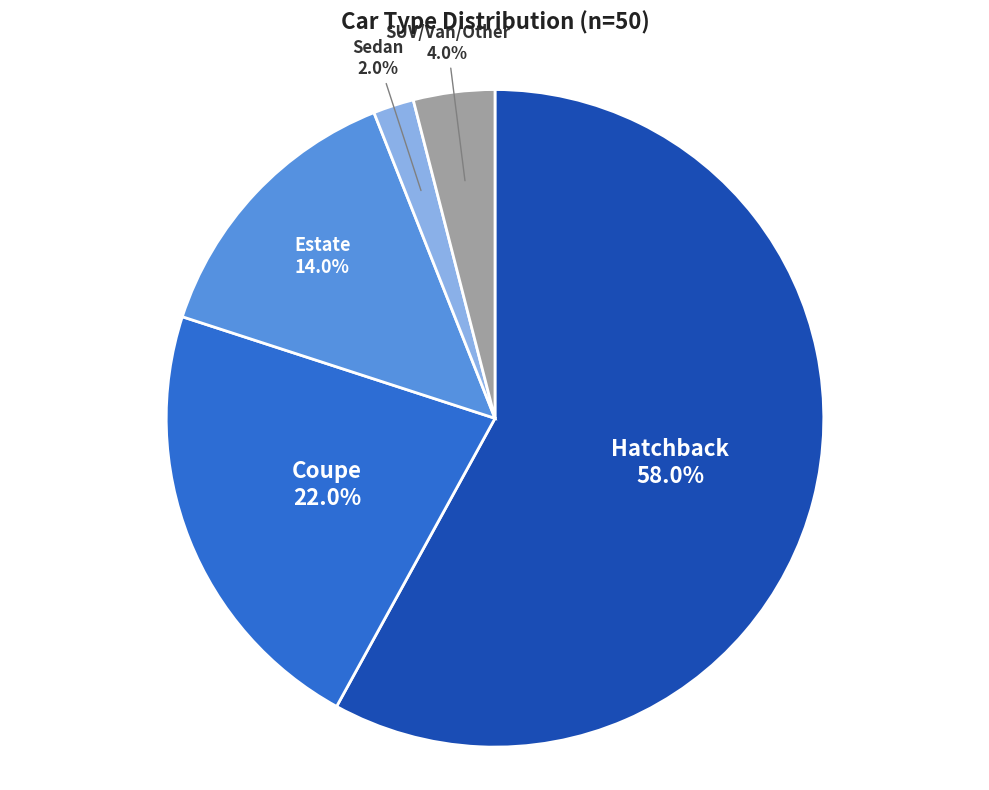

Does any single category account for the majority?

Yes